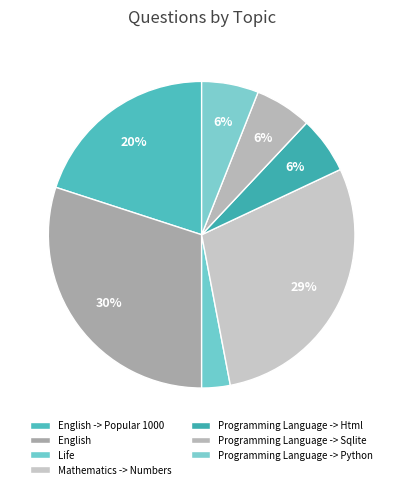

Which category has the biggest portion of the pie?

English